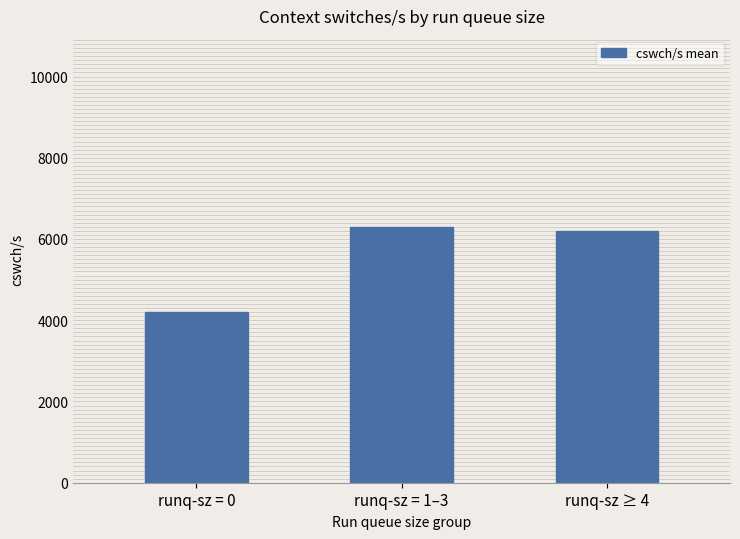

How many distinct data groups are displayed?

1